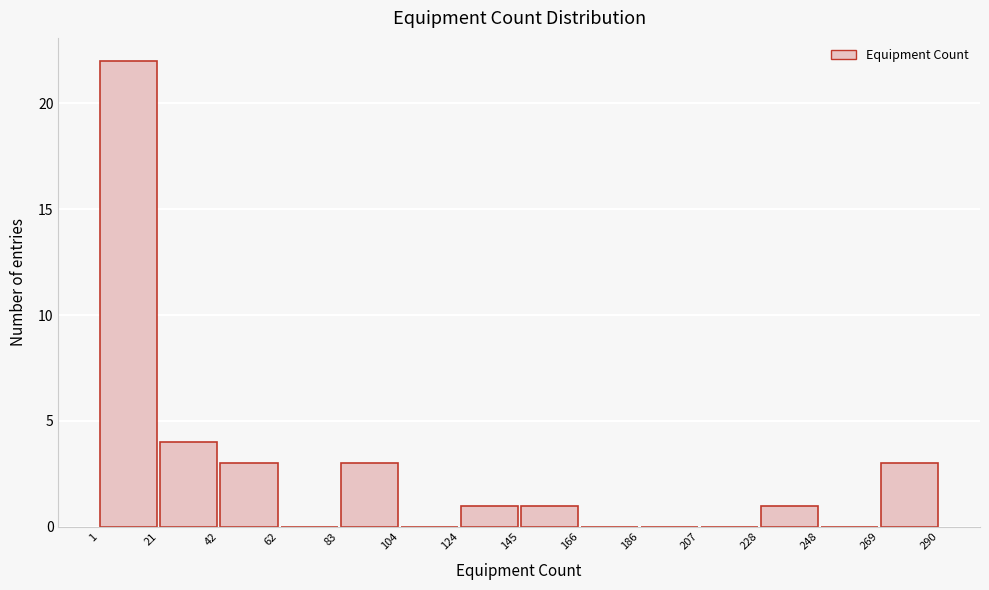

Reading left to right, transcribe this chart: for each bar, give the range it covers on the x-axis and its height. The values are not printed on the chart, so give them approximately, as read against the axis.

1 to 21: 22
21 to 42: 4
42 to 62: 3
62 to 83: 0
83 to 104: 3
104 to 124: 0
124 to 145: 1
145 to 166: 1
166 to 186: 0
186 to 207: 0
207 to 228: 0
228 to 248: 1
248 to 269: 0
269 to 290: 3